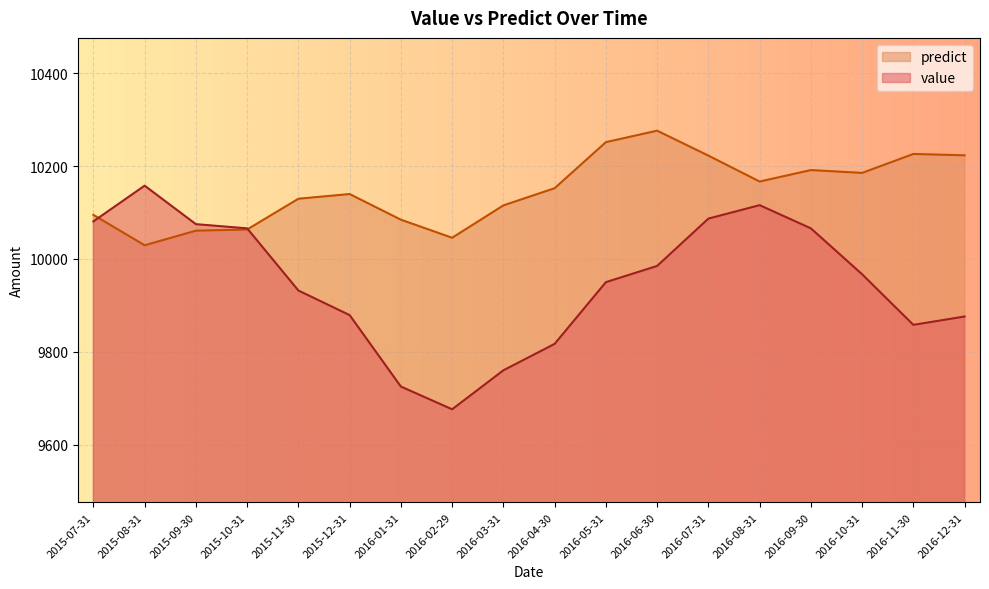

Which label corresponds to the largest value in the chart?

2016-06-30